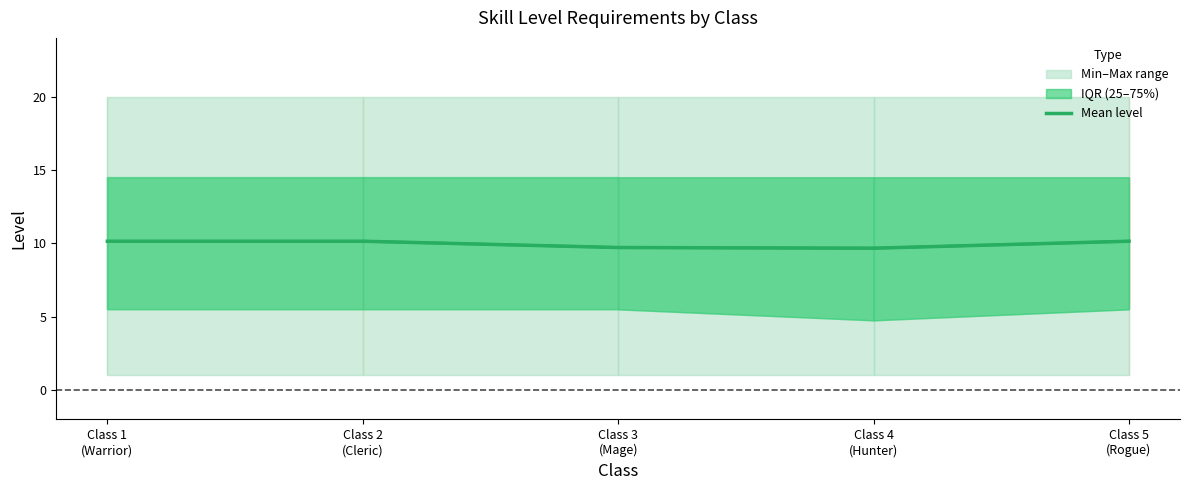

Is it true that the value at Class 1
(Warrior) is 2.1?

False